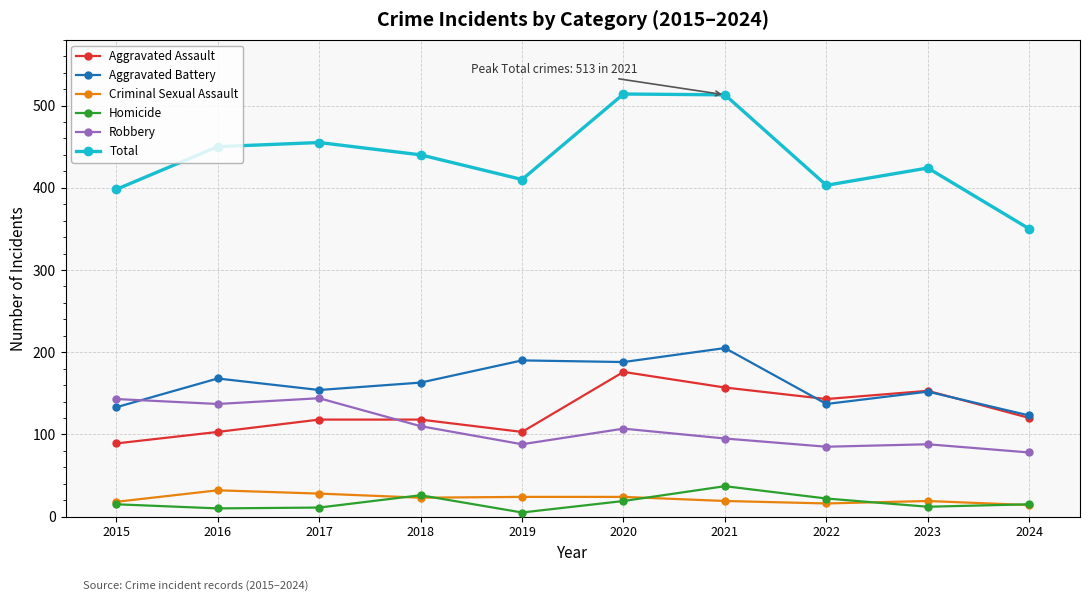

What is the difference between the Aggravated Battery values at 2019 and 2020?

2